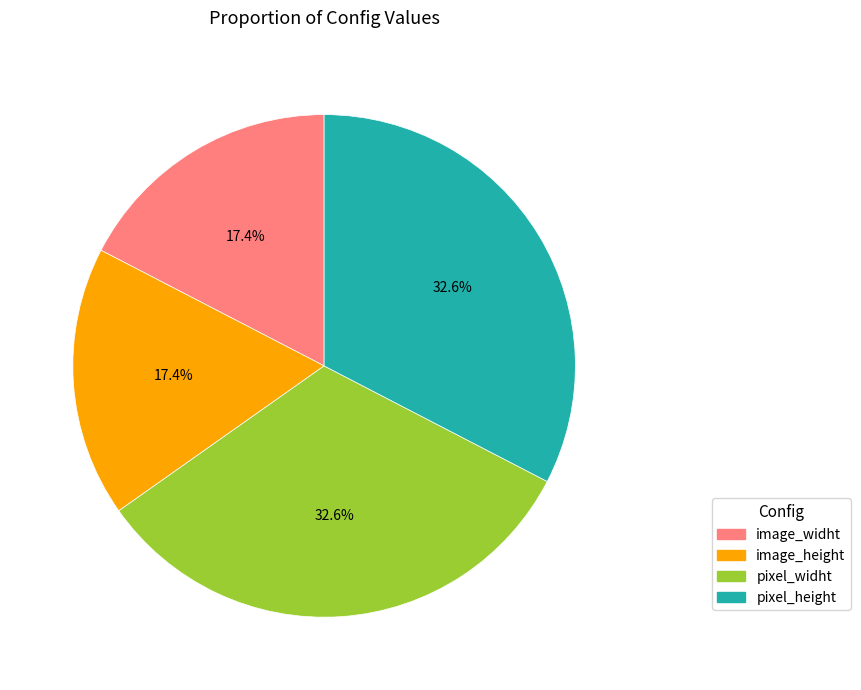

To the nearest percent, what is the difference between the largest and smallest slice percentages?

15%